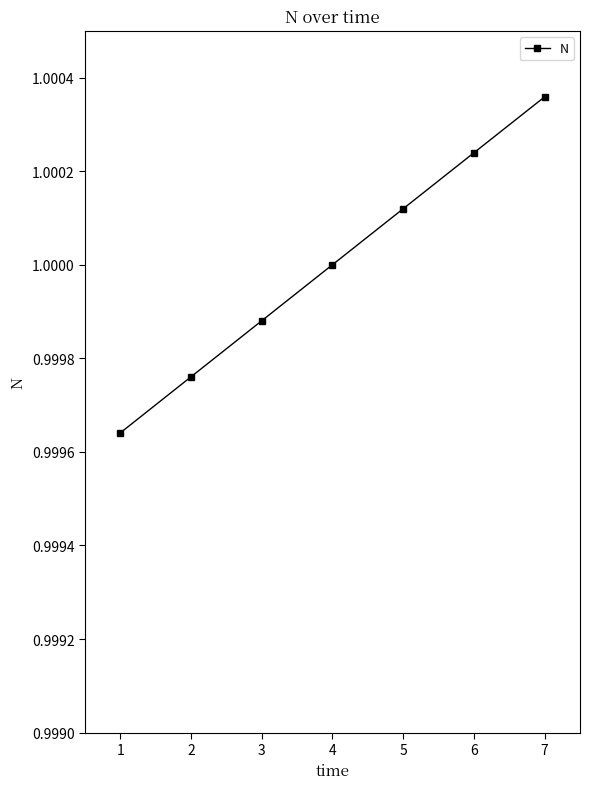

List the labels in order of value, largest first.

7, 6, 5, 4, 3, 2, 1